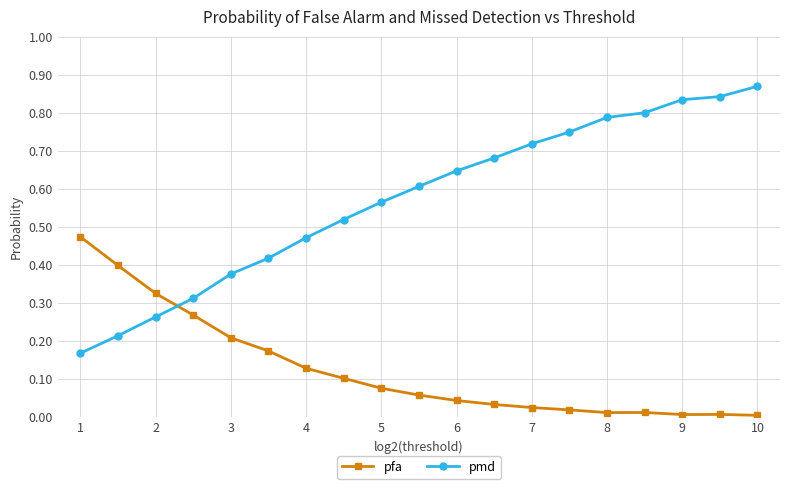

What is the sum of all pfa values?

2.4